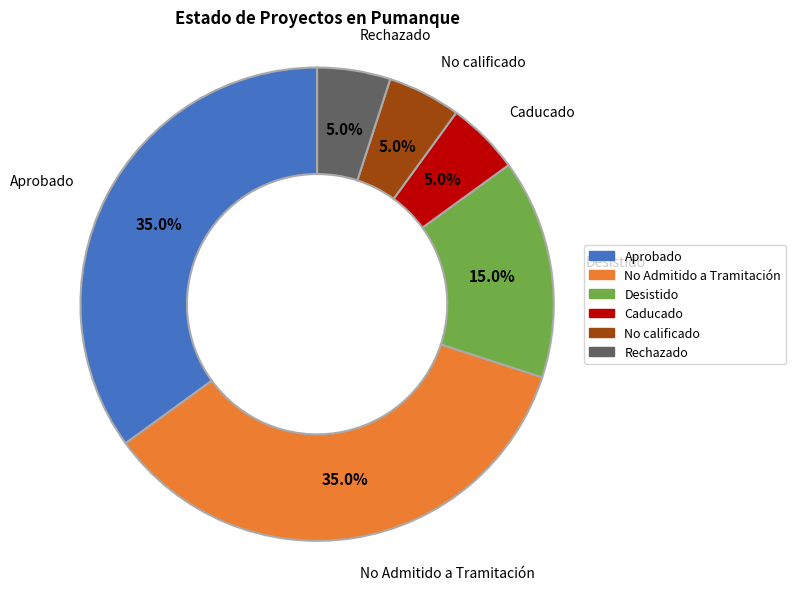

Combined, do Rechazado and No Admitido a Tramitación account for over 50%?

No